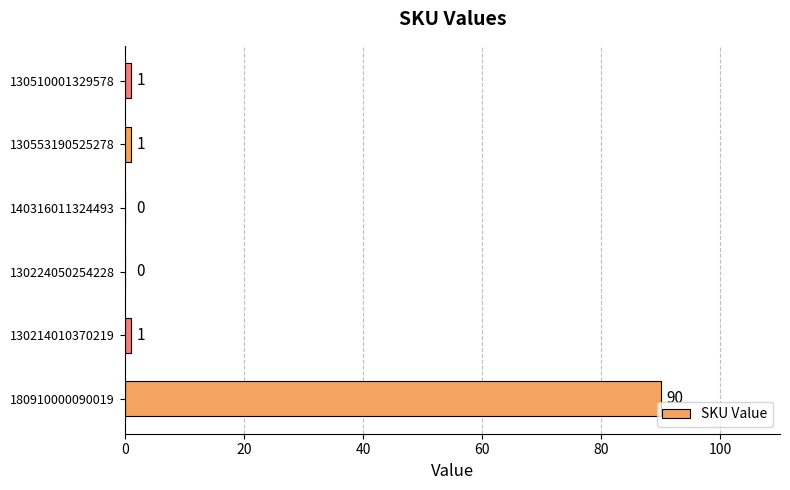

Approximately how many times larger is the value at 130510001329578 compared to 130214010370219?

1.0